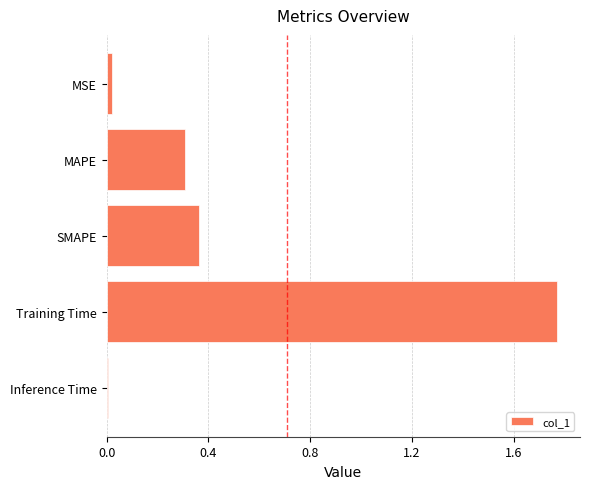

How many categories are shown in the chart?

5